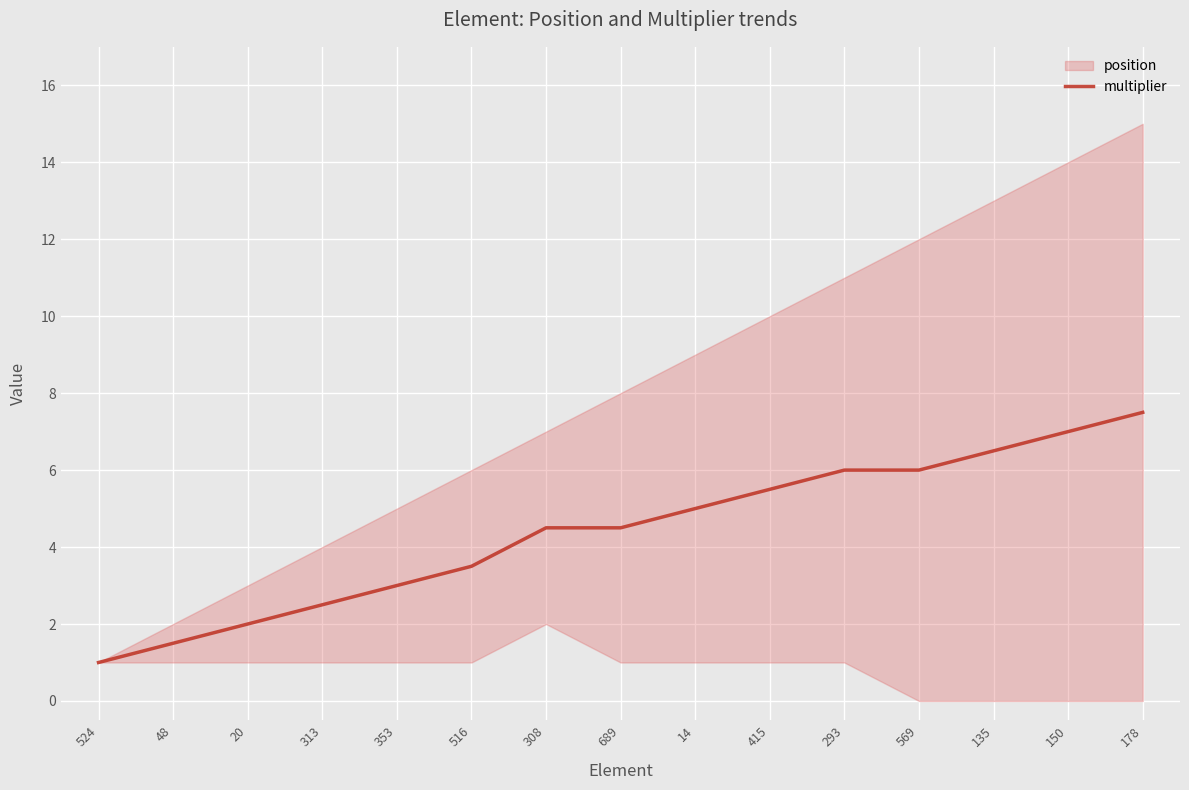

What is the difference between the values at 178 and 308?

3.0